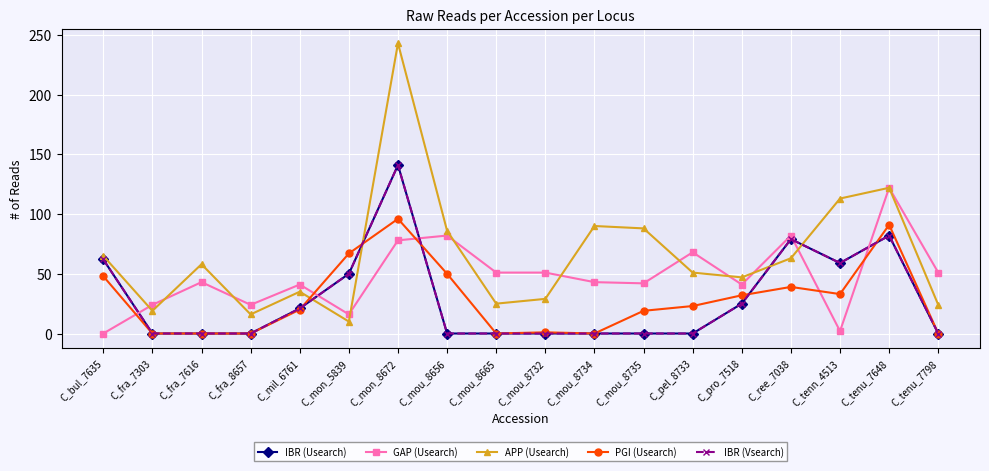

What value does the GAP (Usearch) series have at C_fra_8657?

24